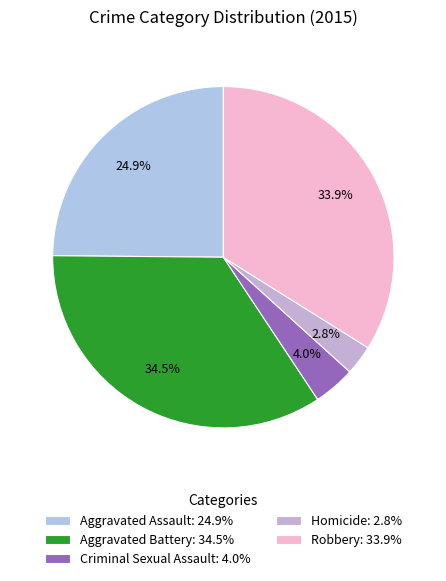

What is the largest slice in the pie chart?

Aggravated Battery